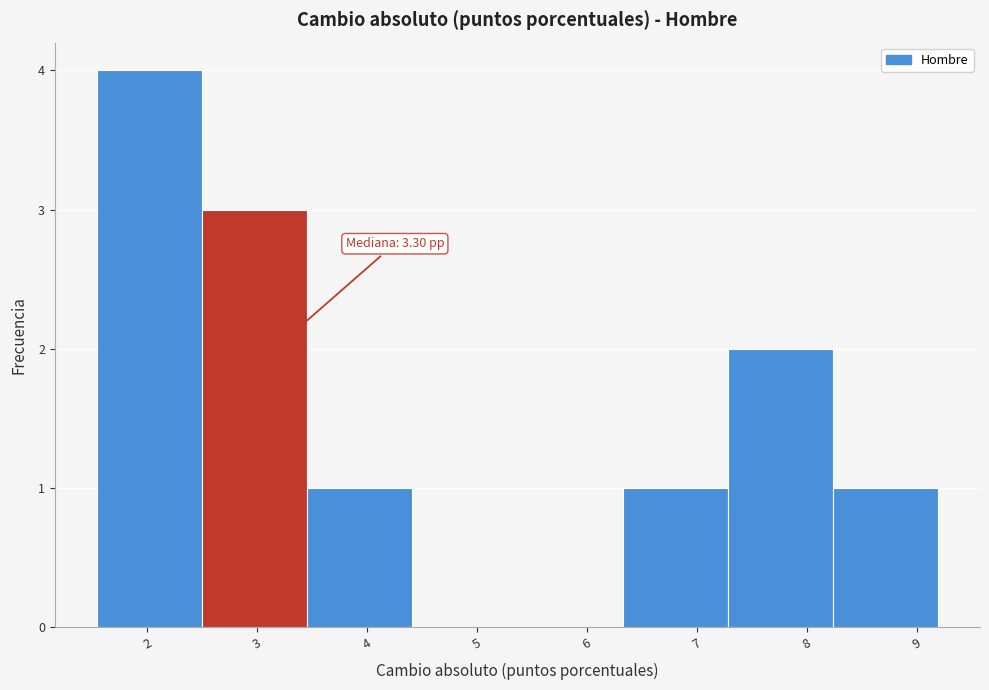

Which range on the x-axis has the tallest bar?

1.5 to 2.5